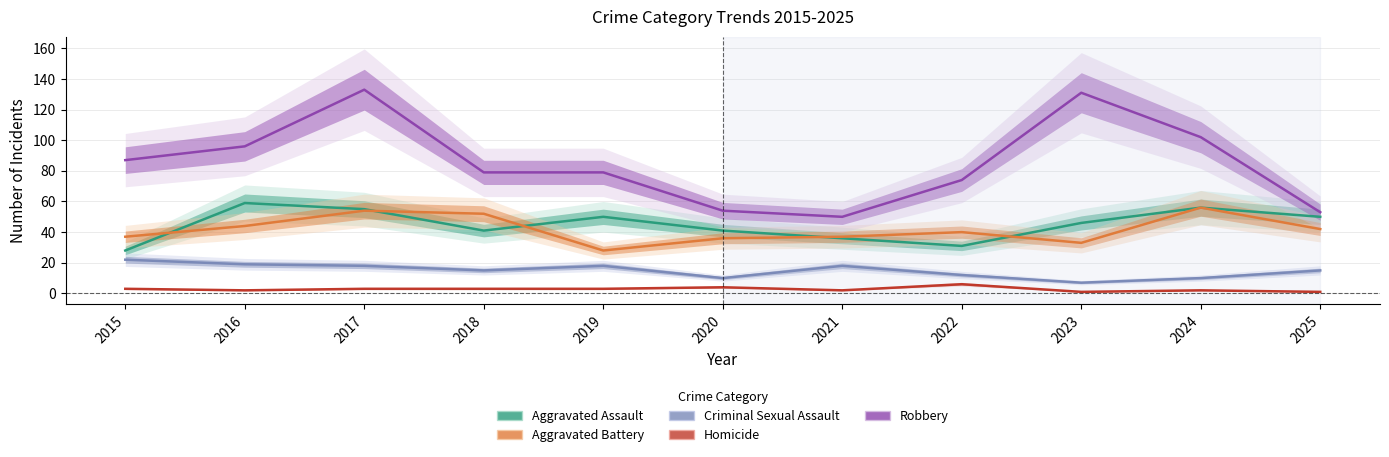

Which category has the lowest value in the Aggravated Assault series?

2015